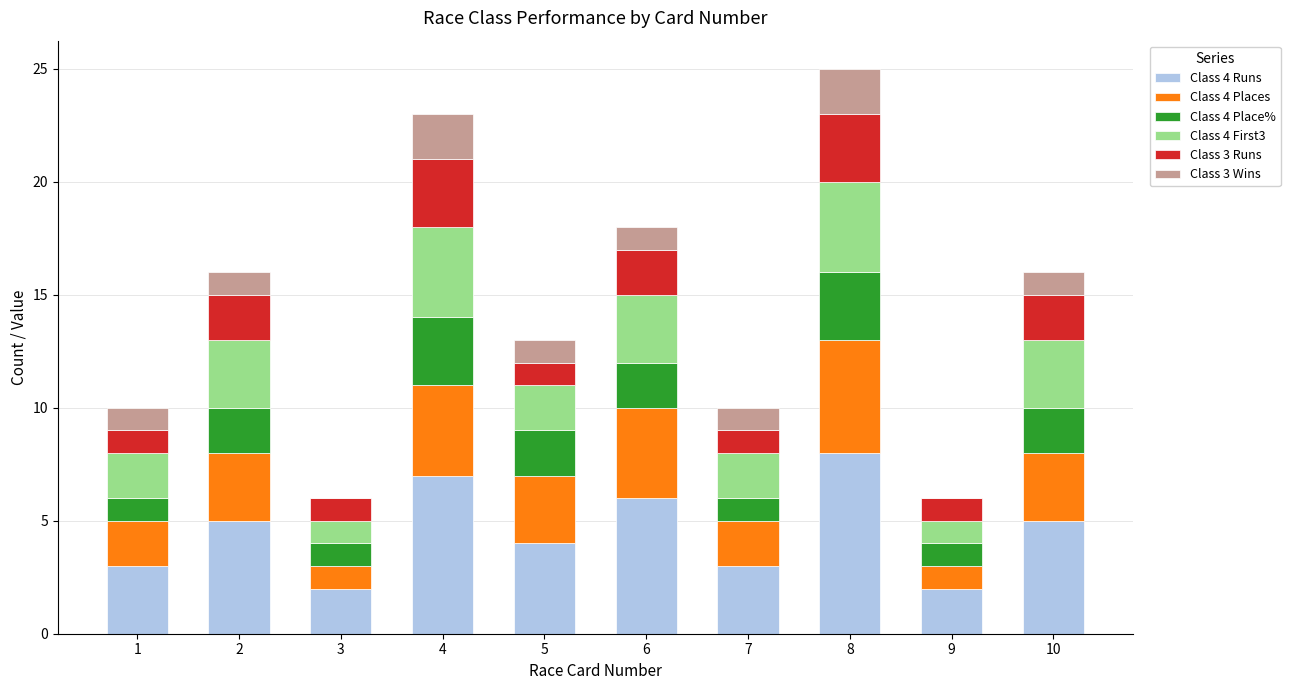

True or false: Class 4 Runs has a value of 3 at 7.

True